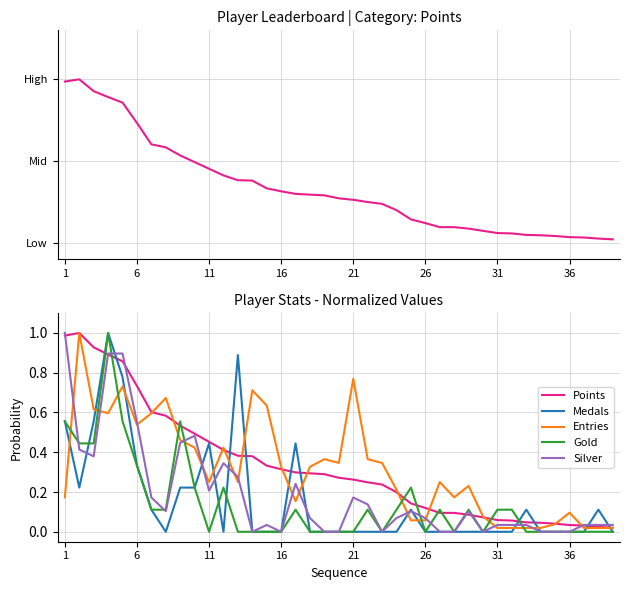

How many lines are shown in the chart?

5